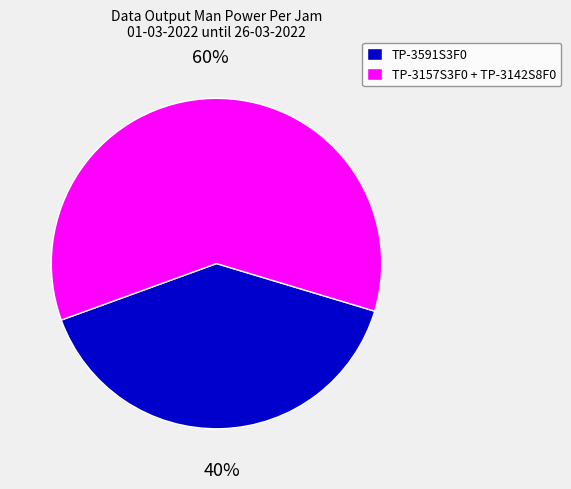

Is the sum of TP-3591S3F0 and TP-3157S3F0 + TP-3142S8F0 greater than half?

Yes